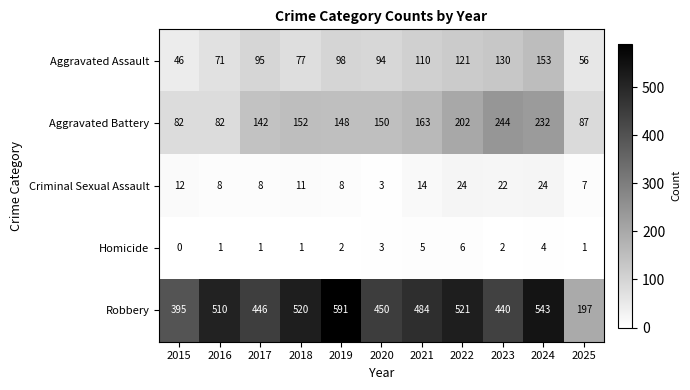

Which series has the largest total across all categories?

Robbery